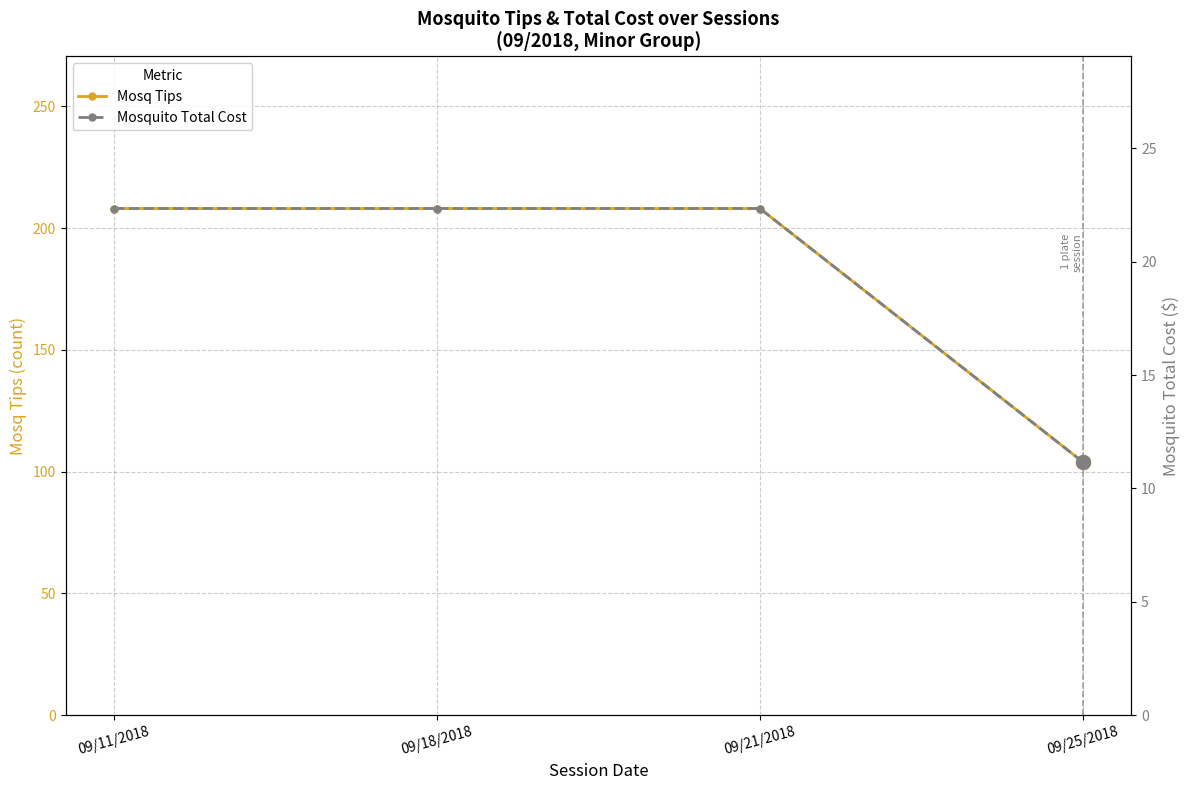

True or false: Mosq Tips and Mosquito Total Cost cross at least once.

False